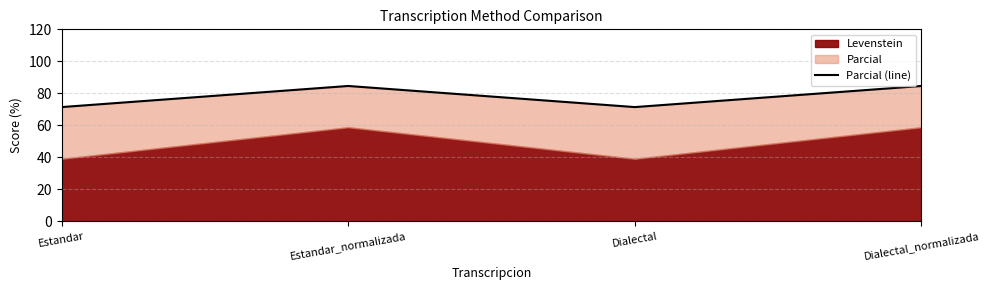

What is the change in value from Dialectal to Dialectal_normalizada?

+13.2